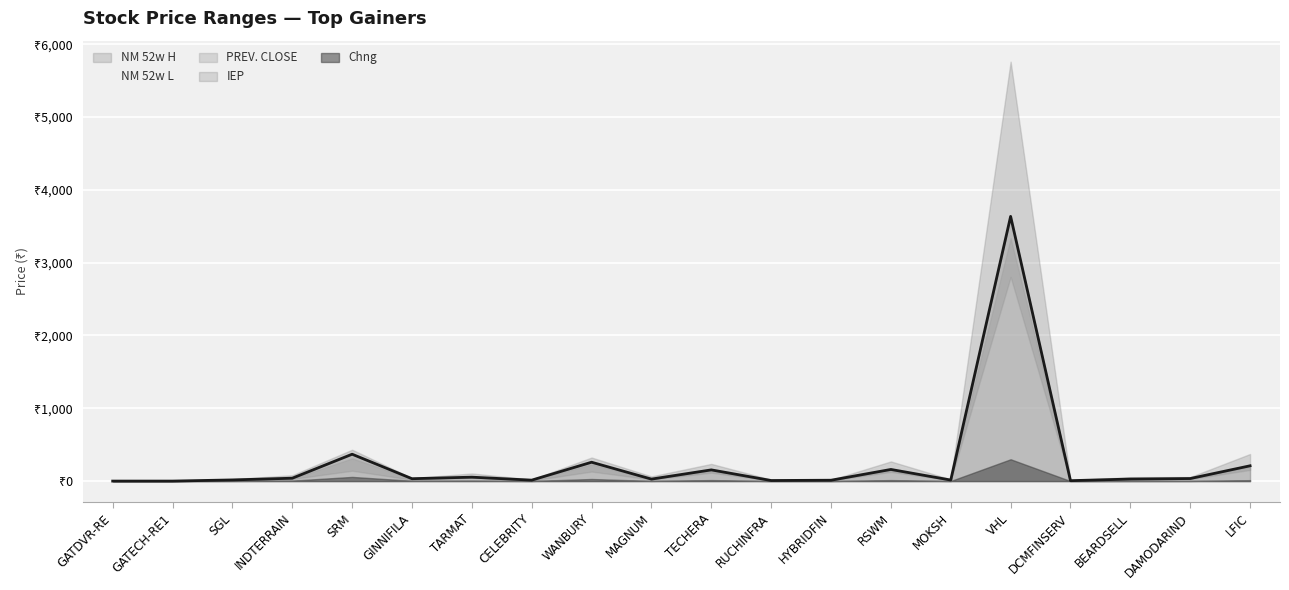

Reading left to right, what are all the values shown in this chart?

PREV. CLOSE: GATDVR-RE=0.0	GATECH-RE1=0.0	SGL=13.3	INDTERRAIN=33.0	SRM=311.8	GINNIFILA=28.6	TARMAT=47.5	CELEBRITY=11.5	WANBURY=230.5	MAGNUM=24.7	TECHERA=139.8	RUCHINFRA=7.1	HYBRIDFIN=10.8	RSWM=146.0	MOKSH=13.1	VHL=3335.4	DCMFINSERV=5.4	BEARDSELL=25.9	DAMODARIND=32.7	LFIC=197.1
IEP: GATDVR-RE=0.1	GATECH-RE1=0.1	SGL=15.9	INDTERRAIN=39.5	SRM=369.0	GINNIFILA=32.8	TARMAT=53.7	CELEBRITY=13.0	WANBURY=259.0	MAGNUM=27.2	TECHERA=153.8	RUCHINFRA=7.8	HYBRIDFIN=11.8	RSWM=159.7	MOKSH=14.3	VHL=3635.0	DCMFINSERV=5.8	BEARDSELL=27.9	DAMODARIND=35.0	LFIC=210.0
NM 52w H: GATDVR-RE=0.0	GATECH-RE1=0.0	SGL=27.3	INDTERRAIN=80.0	SRM=430.9	GINNIFILA=40.5	TARMAT=104.5	CELEBRITY=21.5	WANBURY=323.5	MAGNUM=64.0	TECHERA=236.1	RUCHINFRA=19.6	HYBRIDFIN=16.9	RSWM=270.0	MOKSH=23.0	VHL=5760.0	DCMFINSERV=12.0	BEARDSELL=54.0	DAMODARIND=55.0	LFIC=372.0
NM 52w L: GATDVR-RE=0.0	GATECH-RE1=0.0	SGL=10.0	INDTERRAIN=29.6	SRM=142.8	GINNIFILA=19.0	TARMAT=47.2	CELEBRITY=8.4	WANBURY=131.2	MAGNUM=23.1	TECHERA=115.6	RUCHINFRA=6.3	HYBRIDFIN=8.7	RSWM=126.0	MOKSH=11.9	VHL=2805.1	DCMFINSERV=4.5	BEARDSELL=23.0	DAMODARIND=28.0	LFIC=153.8
Chng: GATDVR-RE=0.0	GATECH-RE1=0.0	SGL=2.6	INDTERRAIN=6.4	SRM=57.2	GINNIFILA=4.2	TARMAT=6.2	CELEBRITY=1.4	WANBURY=28.5	MAGNUM=2.6	TECHERA=13.9	RUCHINFRA=0.7	HYBRIDFIN=1.0	RSWM=13.7	MOKSH=1.2	VHL=299.6	DCMFINSERV=0.4	BEARDSELL=2.0	DAMODARIND=2.3	LFIC=12.9